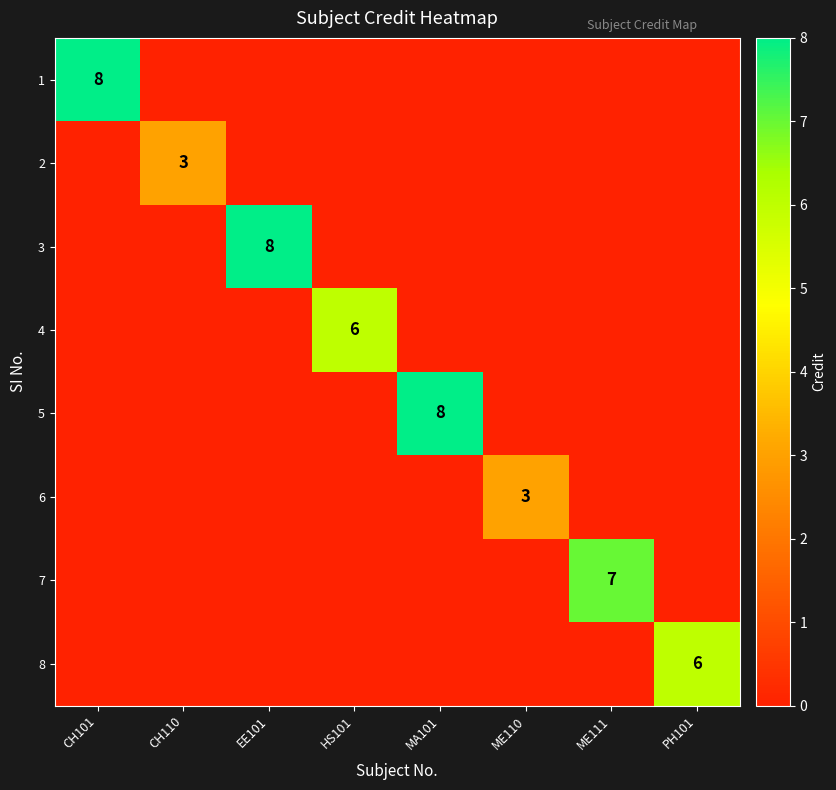

The 2 series shows 5 at CH110. True or false?

False